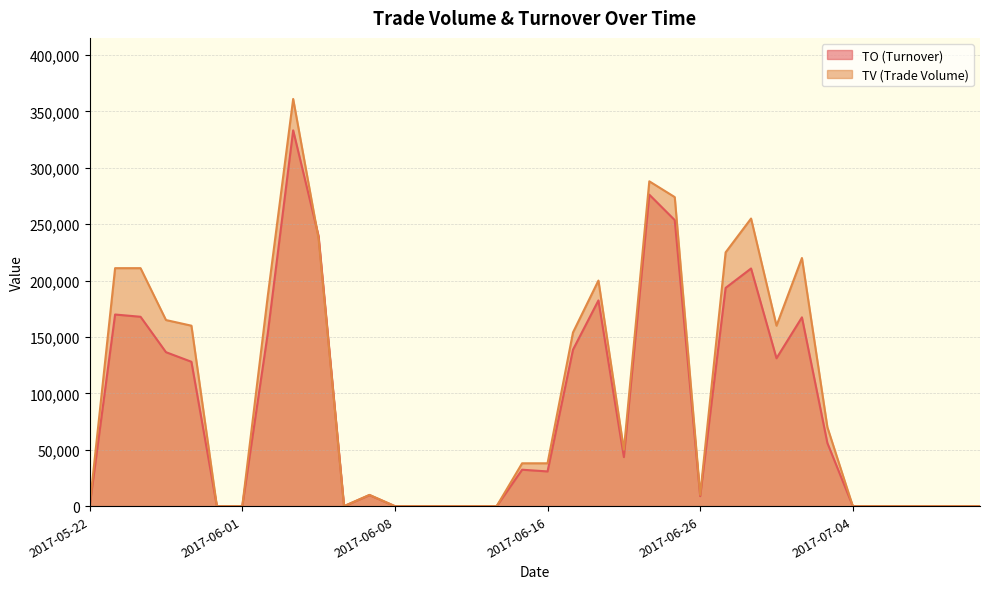

What is the approximate value of TV at 2017-06-16, to the nearest 50?

38000